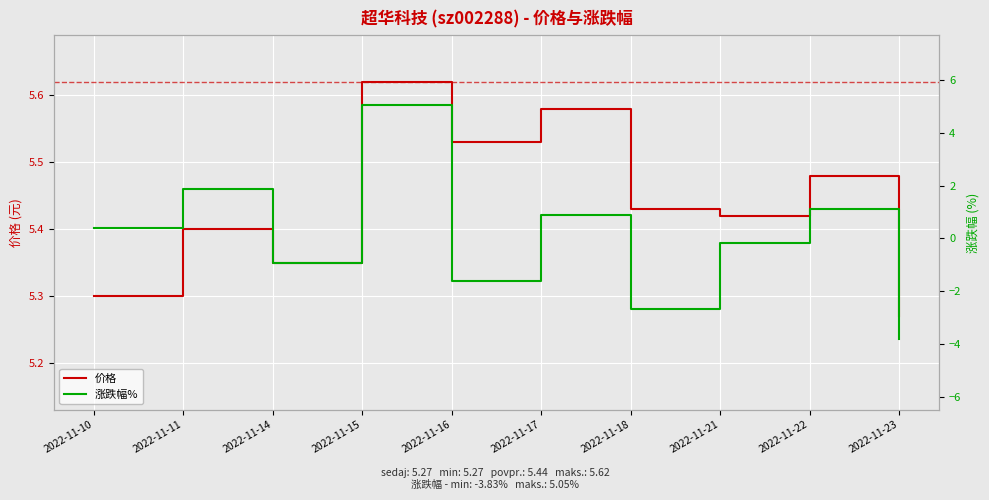

How many data points in 涨跌幅% are less than 0?

5